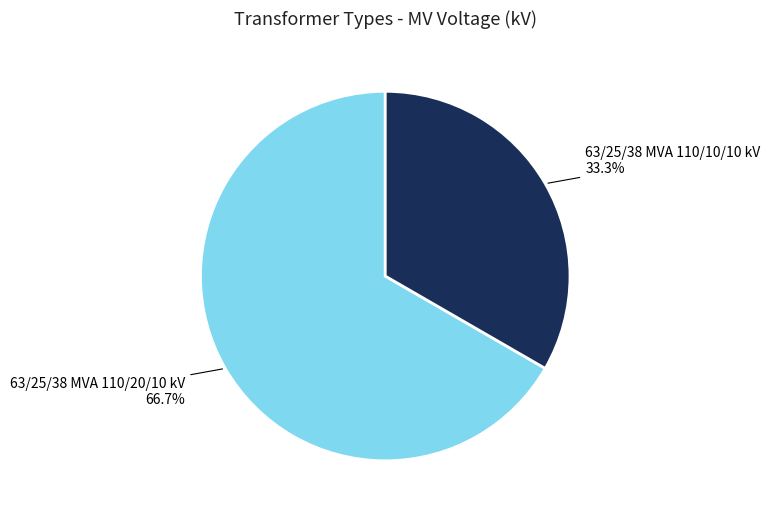

To the nearest percent, what is the difference between the largest and smallest slice percentages?

33%